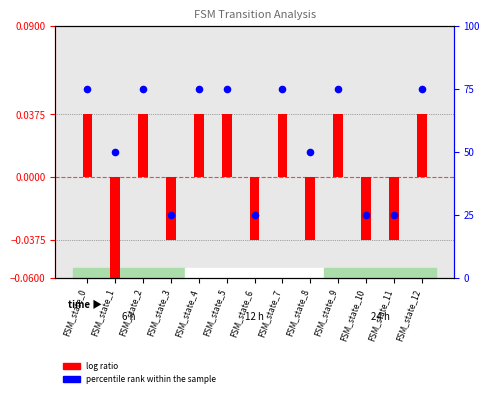

What is the total value across all series at FSM_state_6?

25.0